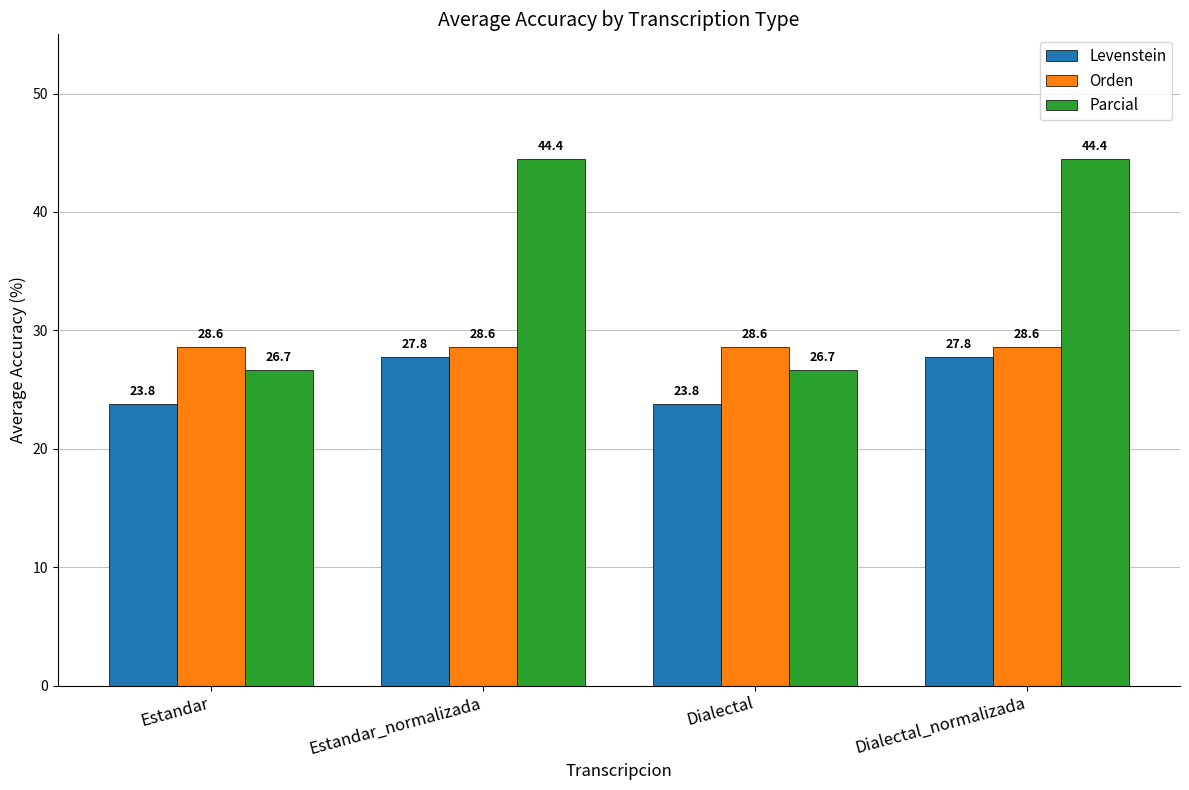

Is the value of Orden at Dialectal_normalizada greater than the value of Parcial at Dialectal_normalizada?

No